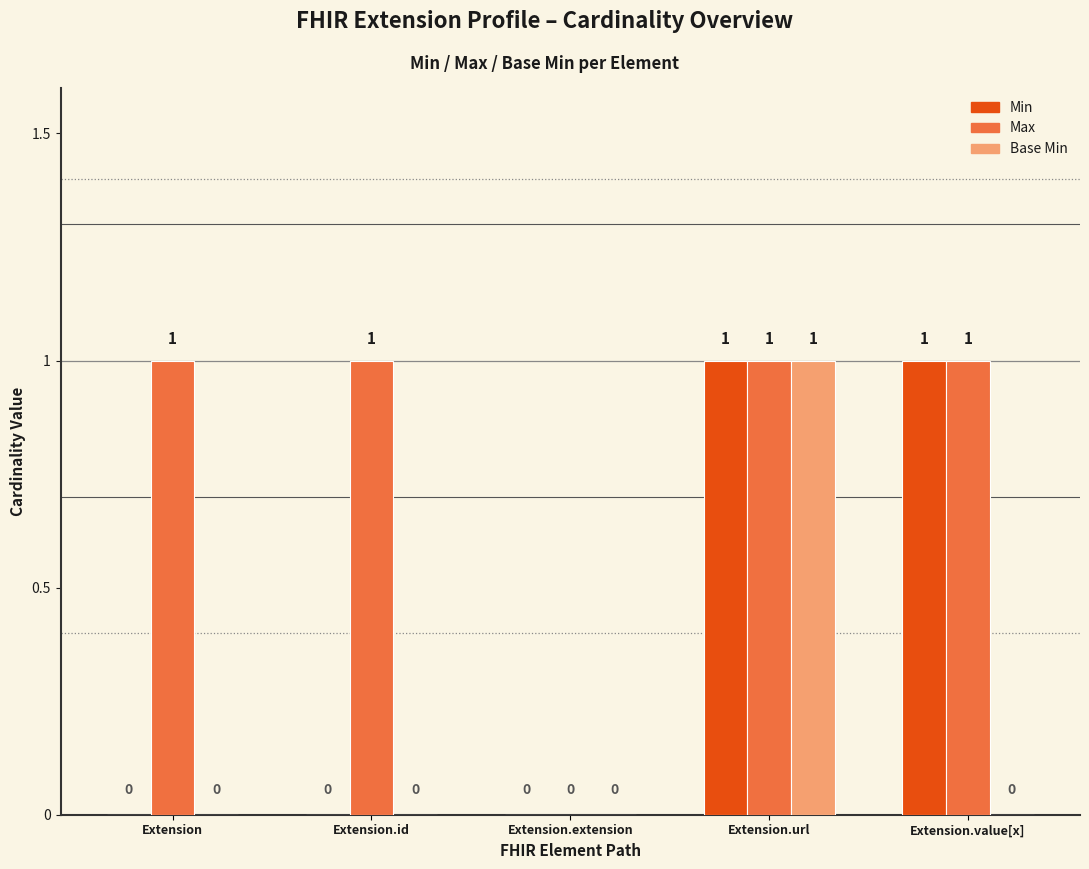

Count the number of data series in this chart.

3